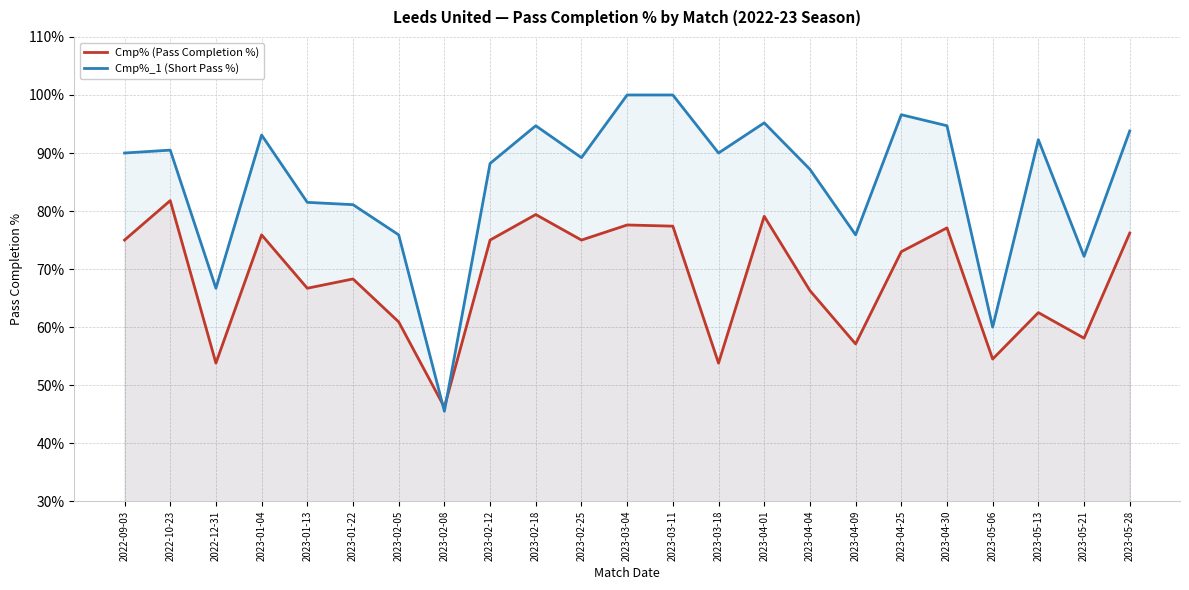

How many lines are shown in the chart?

2